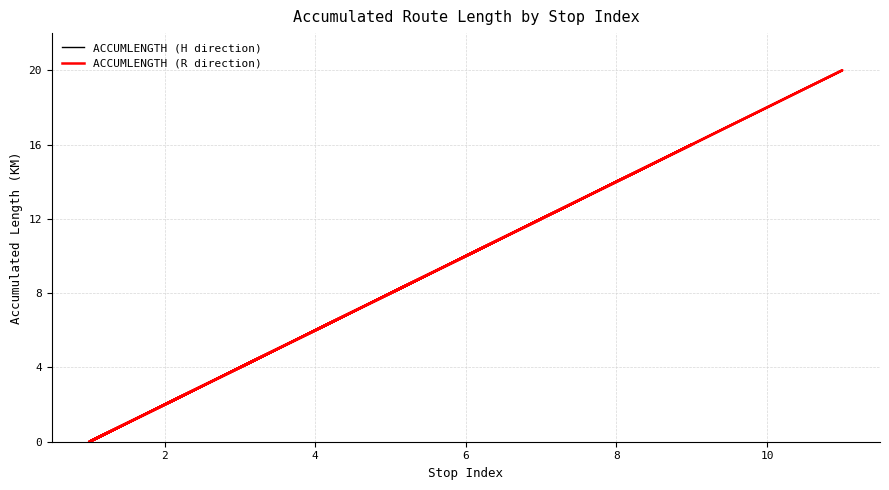

What are all the series names shown in the legend?

ACCUMLENGTH (H direction), ACCUMLENGTH (R direction)